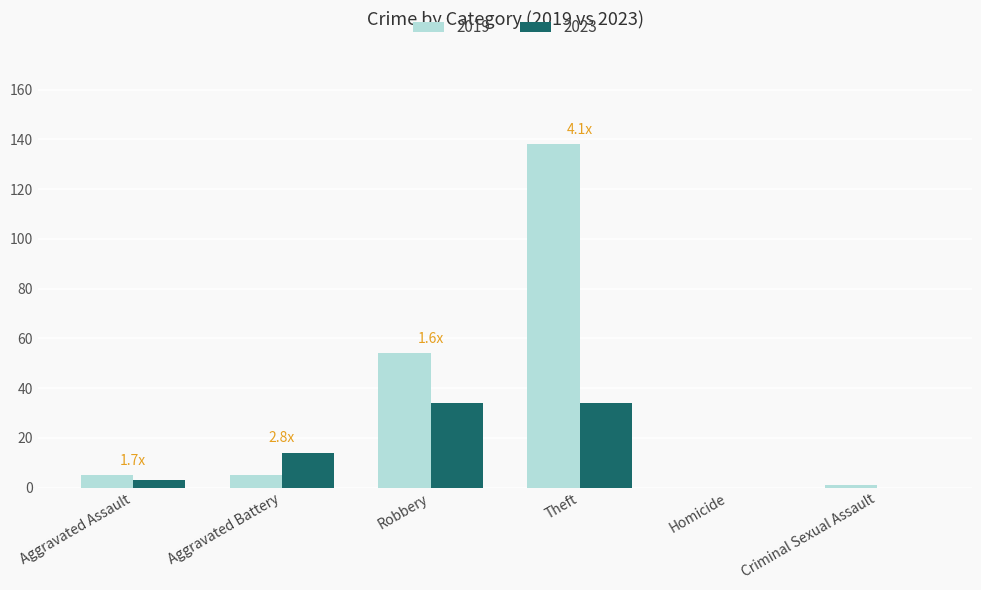

Which label corresponds to the largest value in the chart?

Theft